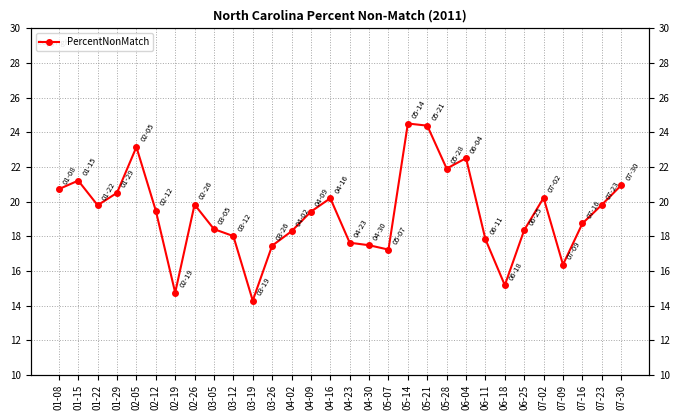

List the labels in order of value, smallest first.

03-19, 02-19, 06-18, 07-09, 05-07, 03-26, 04-30, 04-23, 06-11, 03-12, 04-02, 06-25, 03-05, 07-16, 04-09, 02-12, 01-22, 07-23, 02-26, 04-16, 07-02, 01-29, 01-08, 07-30, 01-15, 05-28, 06-04, 02-05, 05-21, 05-14